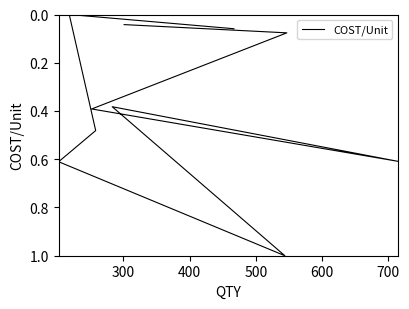

Where is the first local minimum?

300